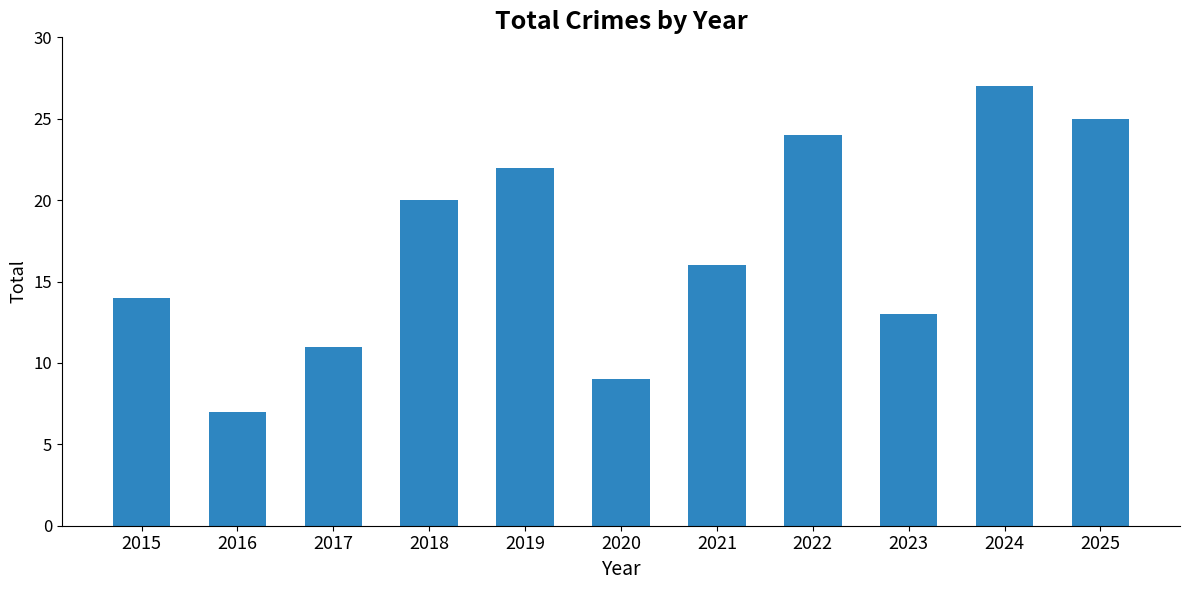

Where does the data first go above 16?

2018